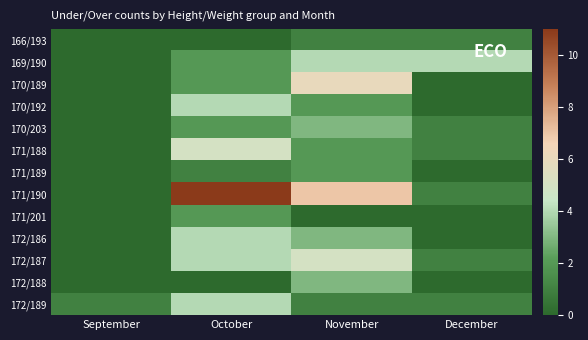

Which label corresponds to the smallest value in the chart?

September